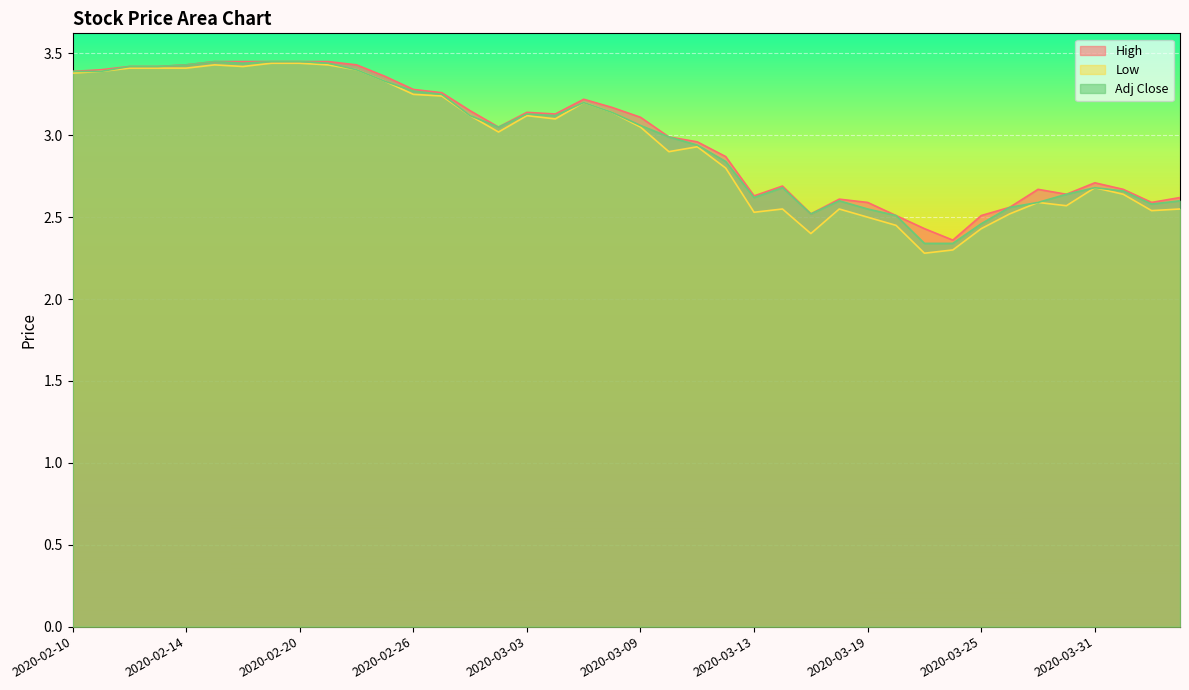

Which category has the highest value in the Adj Close series?

2020-02-17